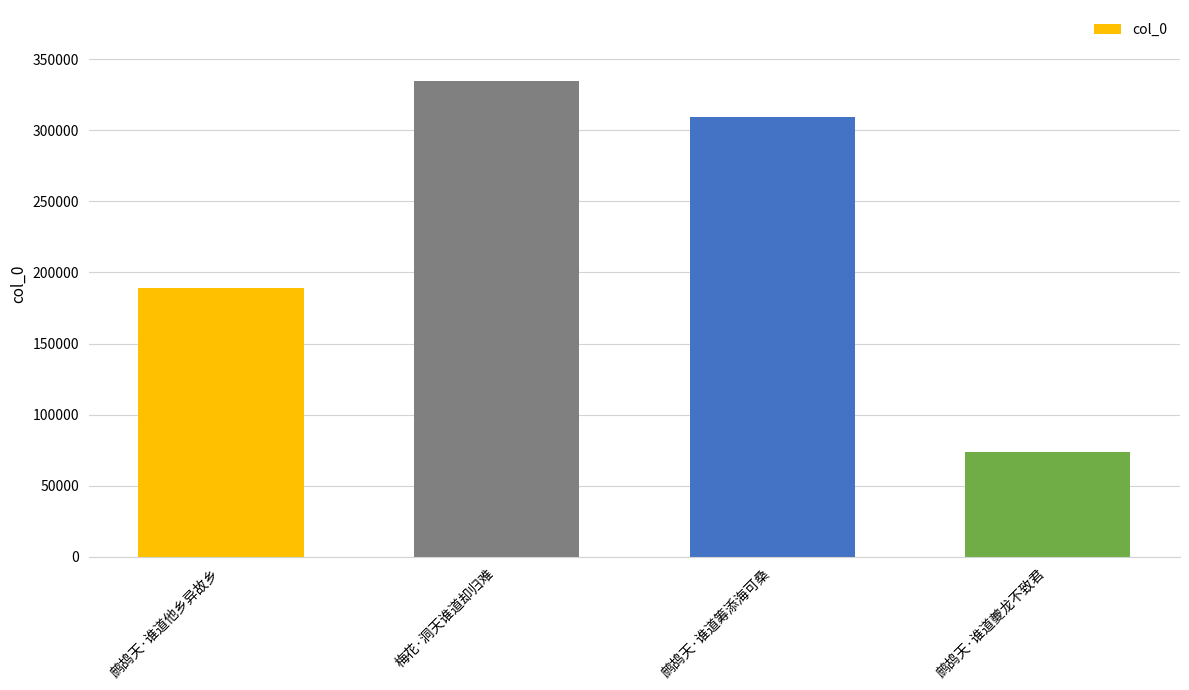

Count the number of categories in the chart.

4